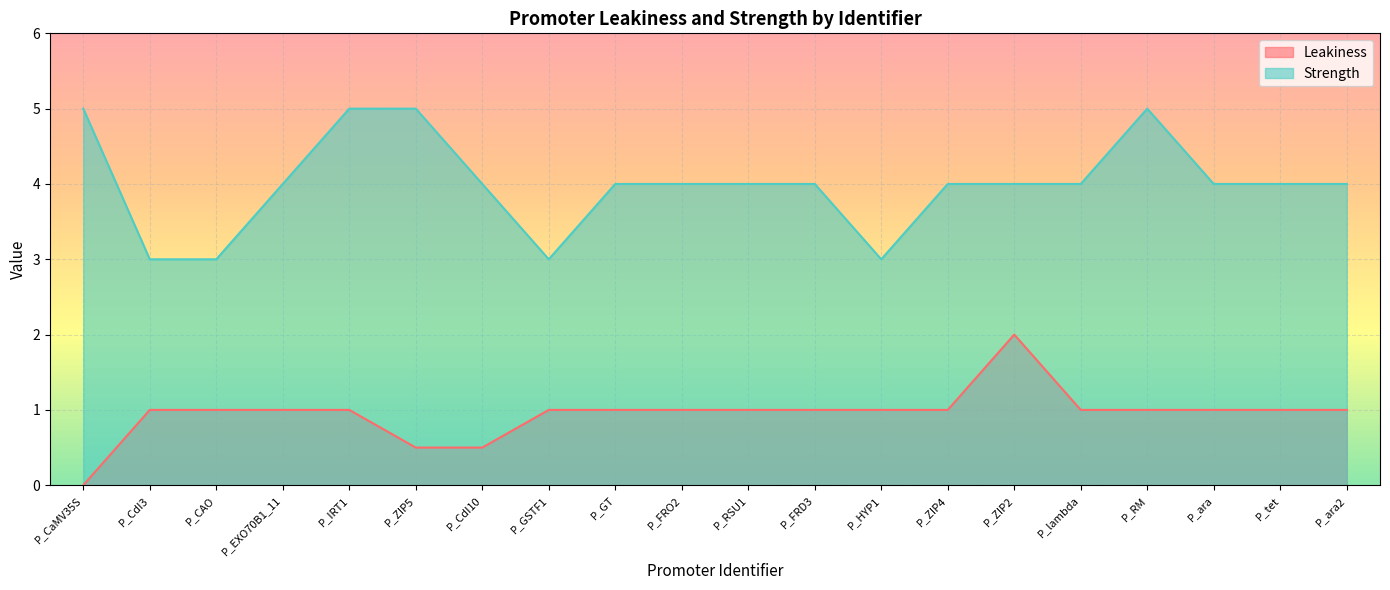

How many lines are shown in the chart?

2